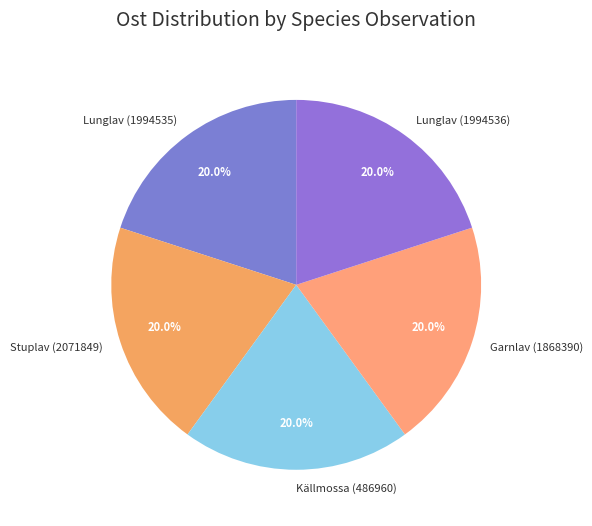

How much of the chart is everything except Källmossa (486960)?

80.0%